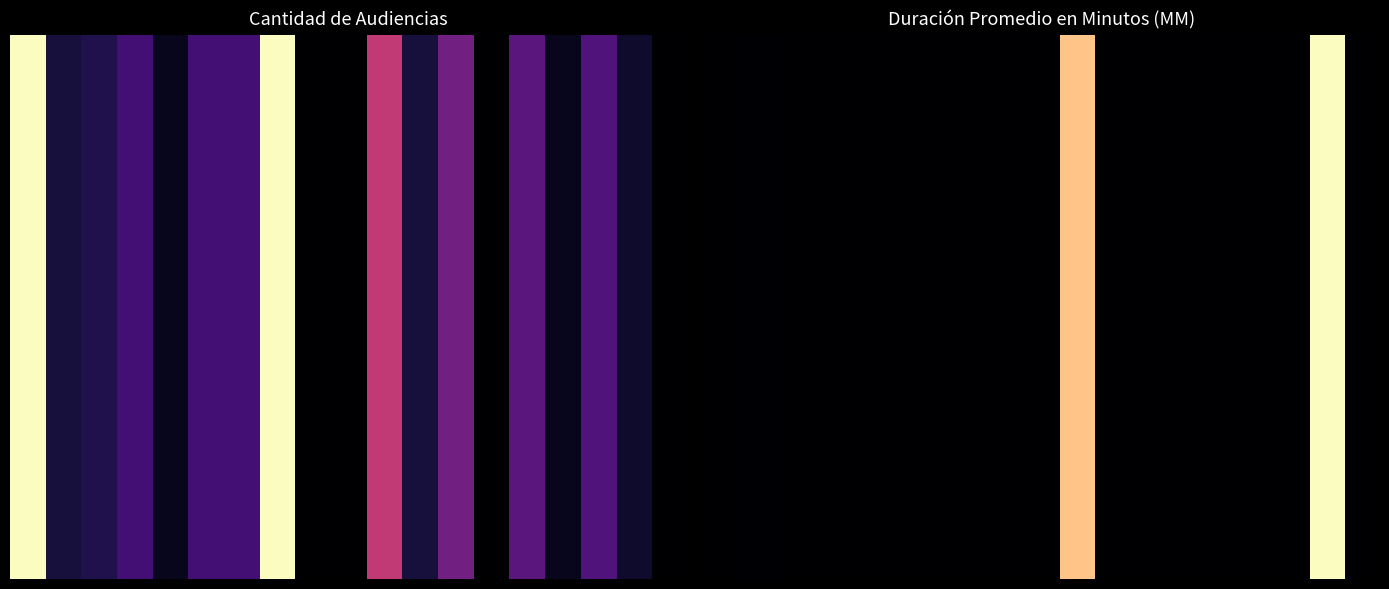

At how many categories does at least one series exceed 2318?

1